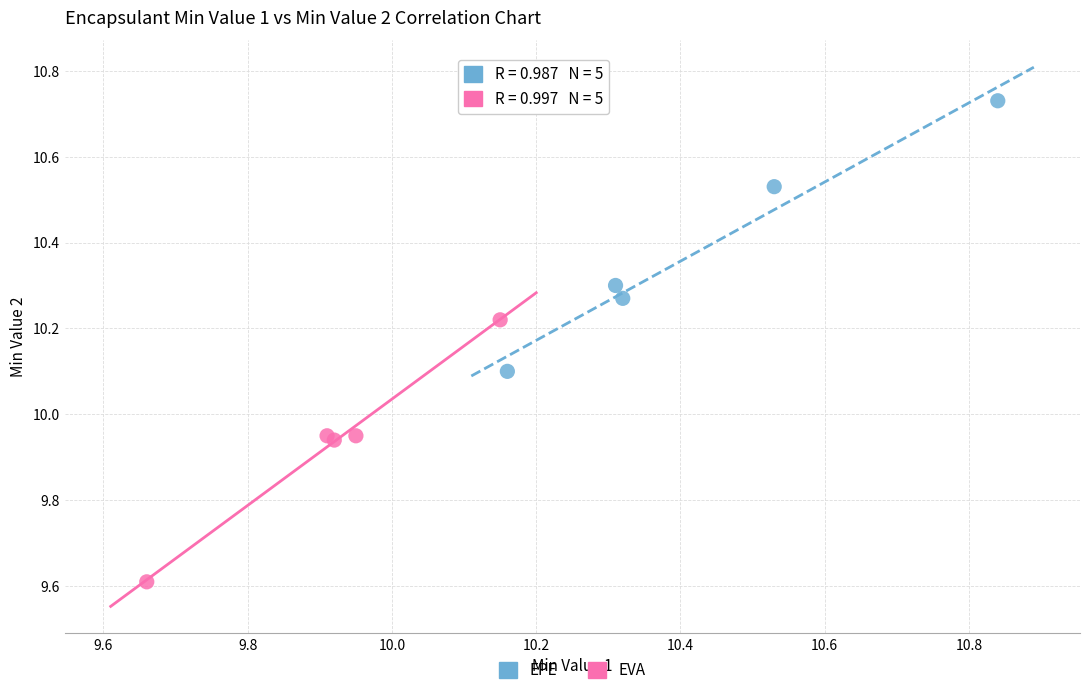

Which series contains the highest Y value?

EPE